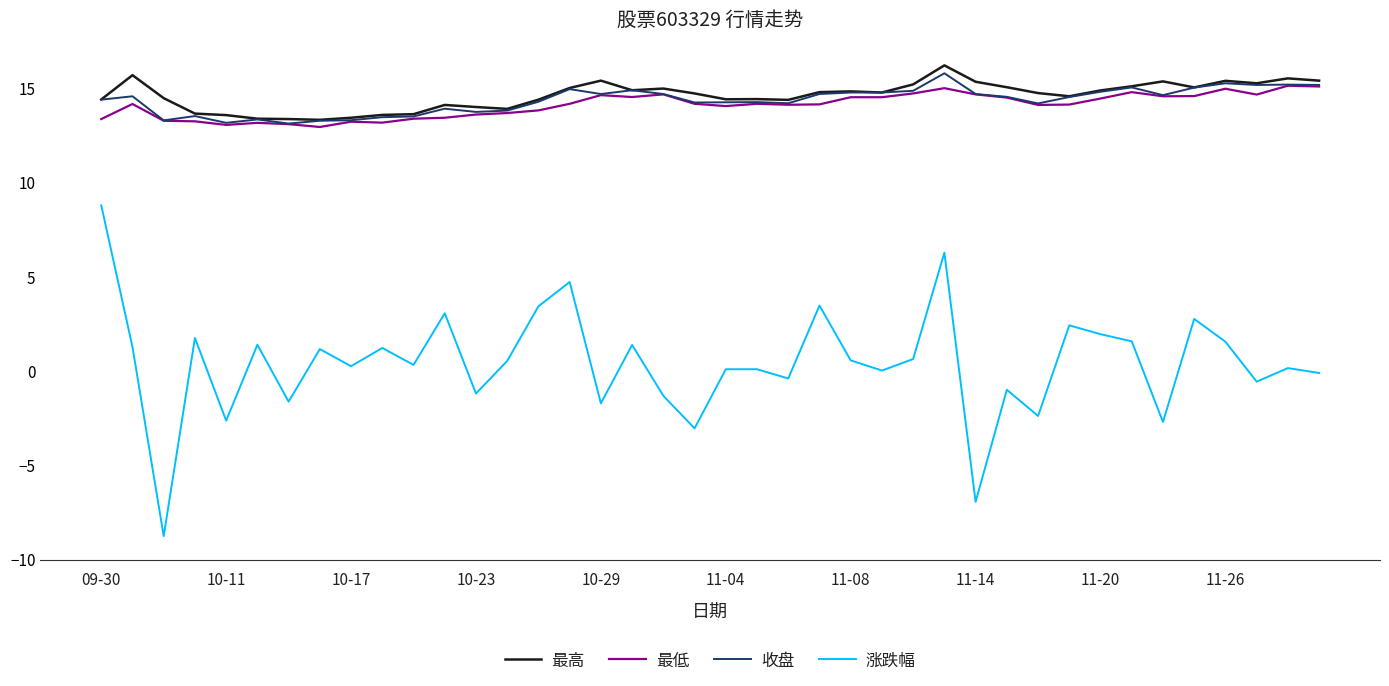

In 最高, how many points are lower than both neighbors (excluding endpoints)?

9